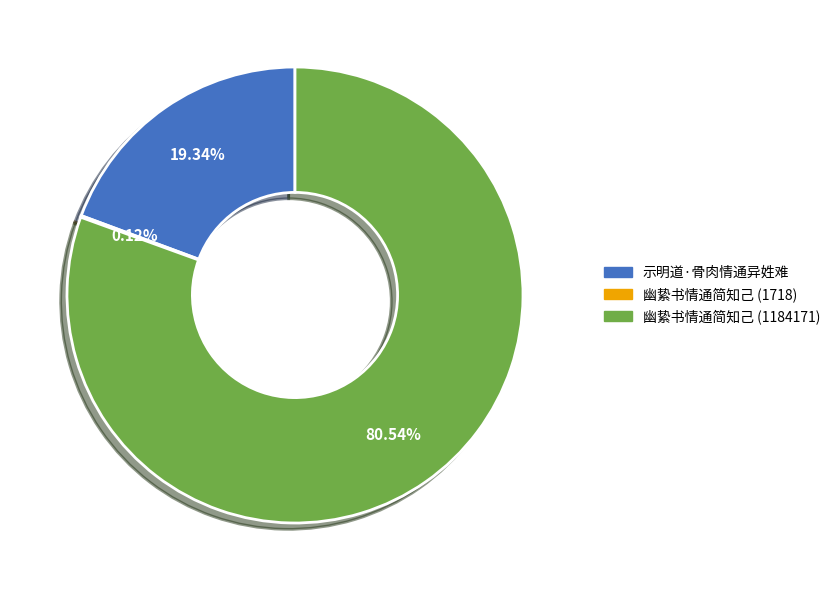

To the nearest percent, what percentage of the pie is 示明道·骨肉情通异姓难?

19%